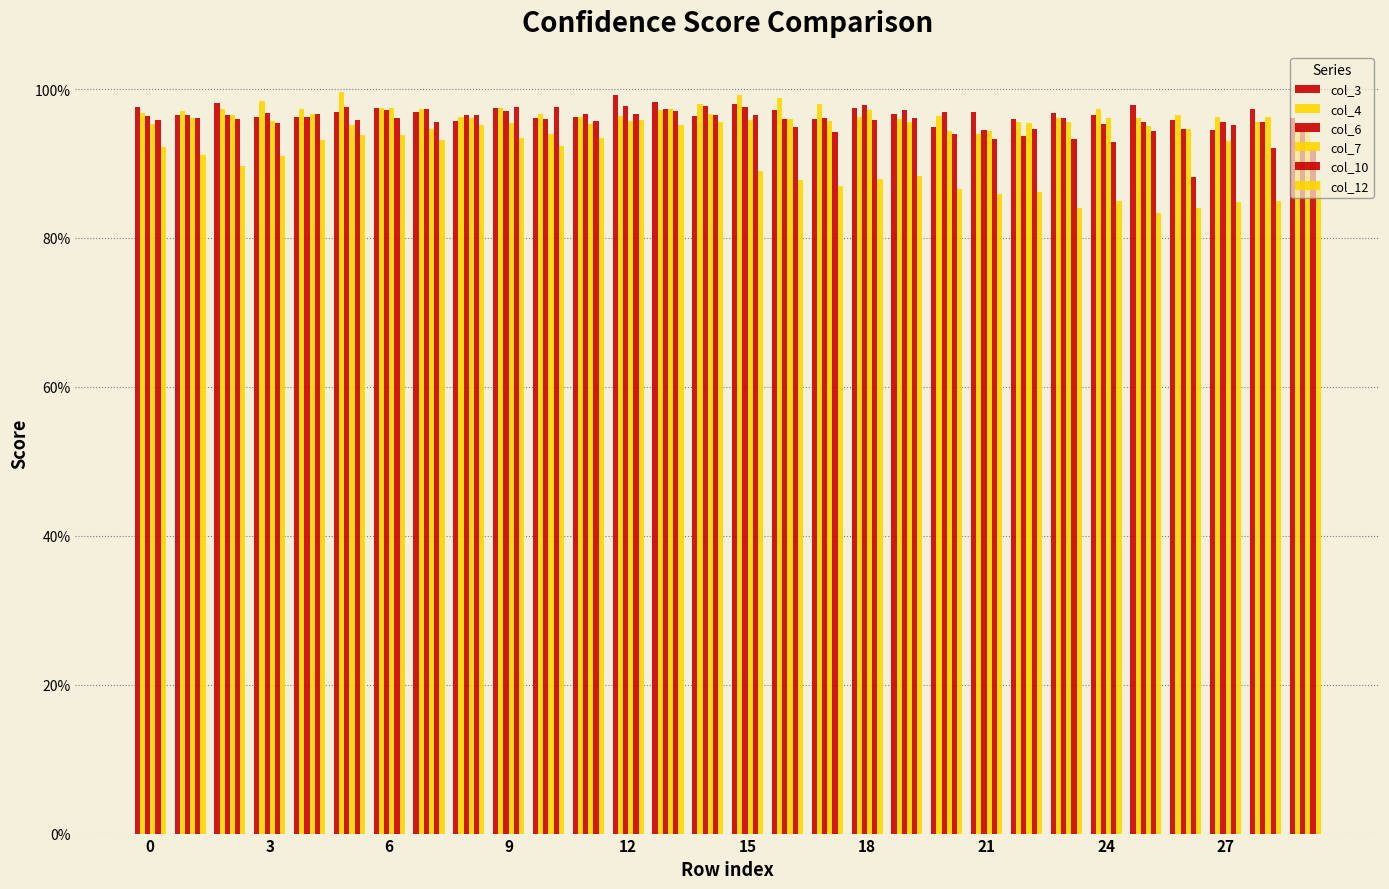

Count the number of data series in this chart.

6